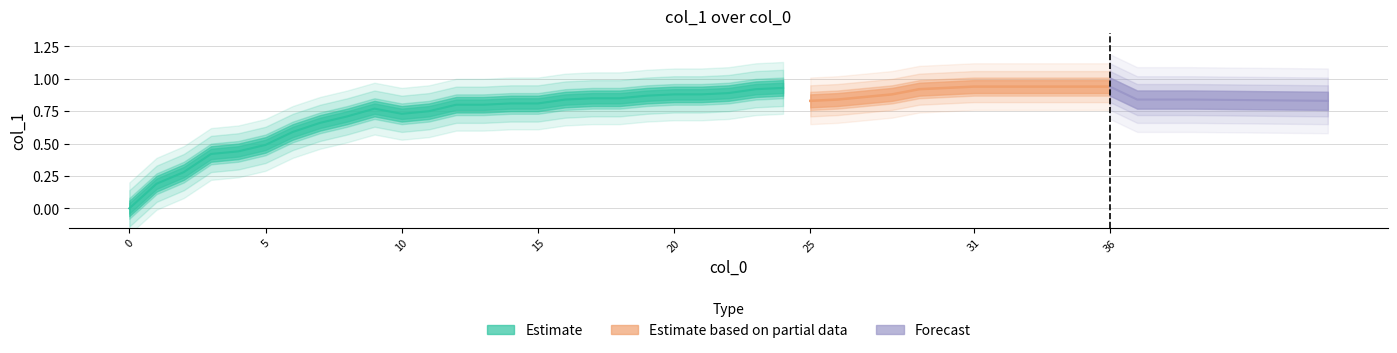

Count the number of categories in the chart.

40